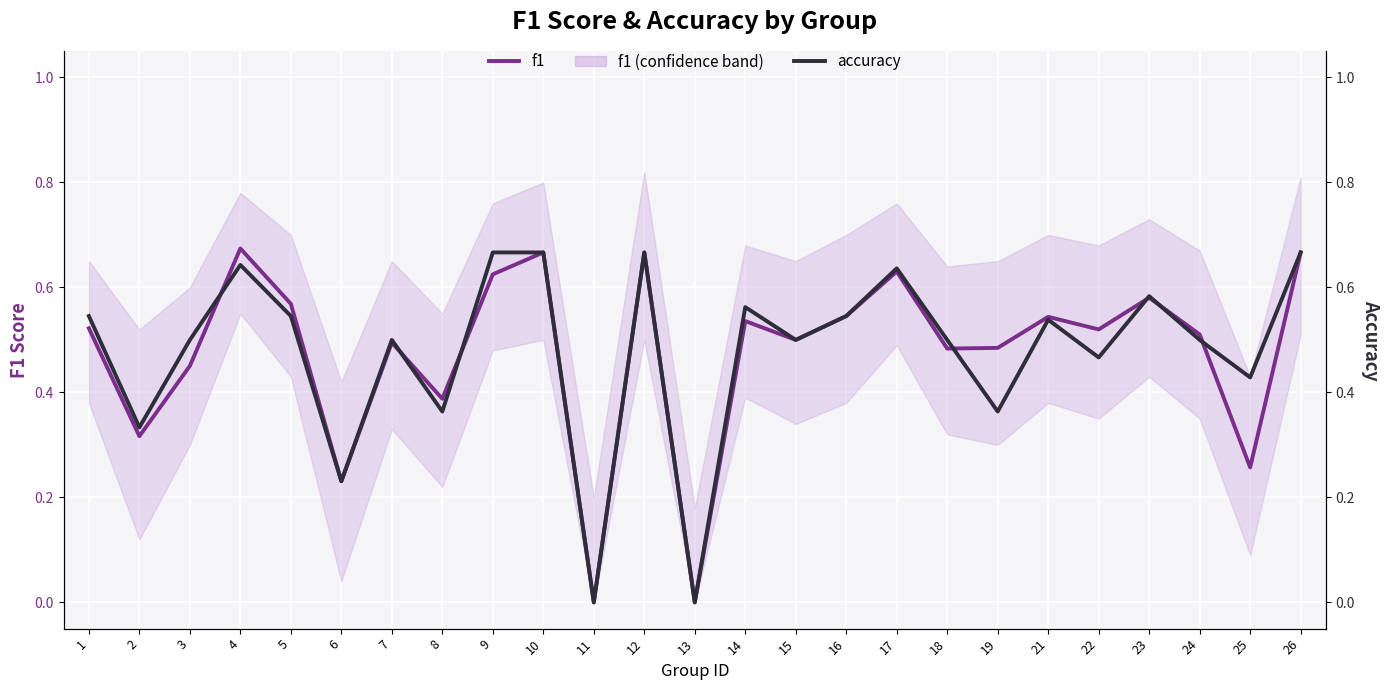

How many intersections are there between accuracy and f1?

7